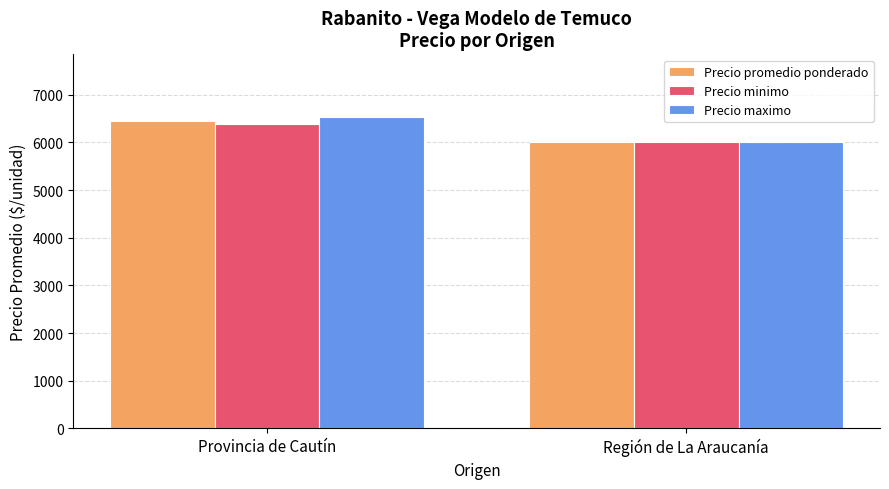

Reading left to right, transcribe all the data shown in this chart.

Precio promedio ponderado: 6453	6000
Precio minimo: 6385	6000
Precio maximo: 6538	6000